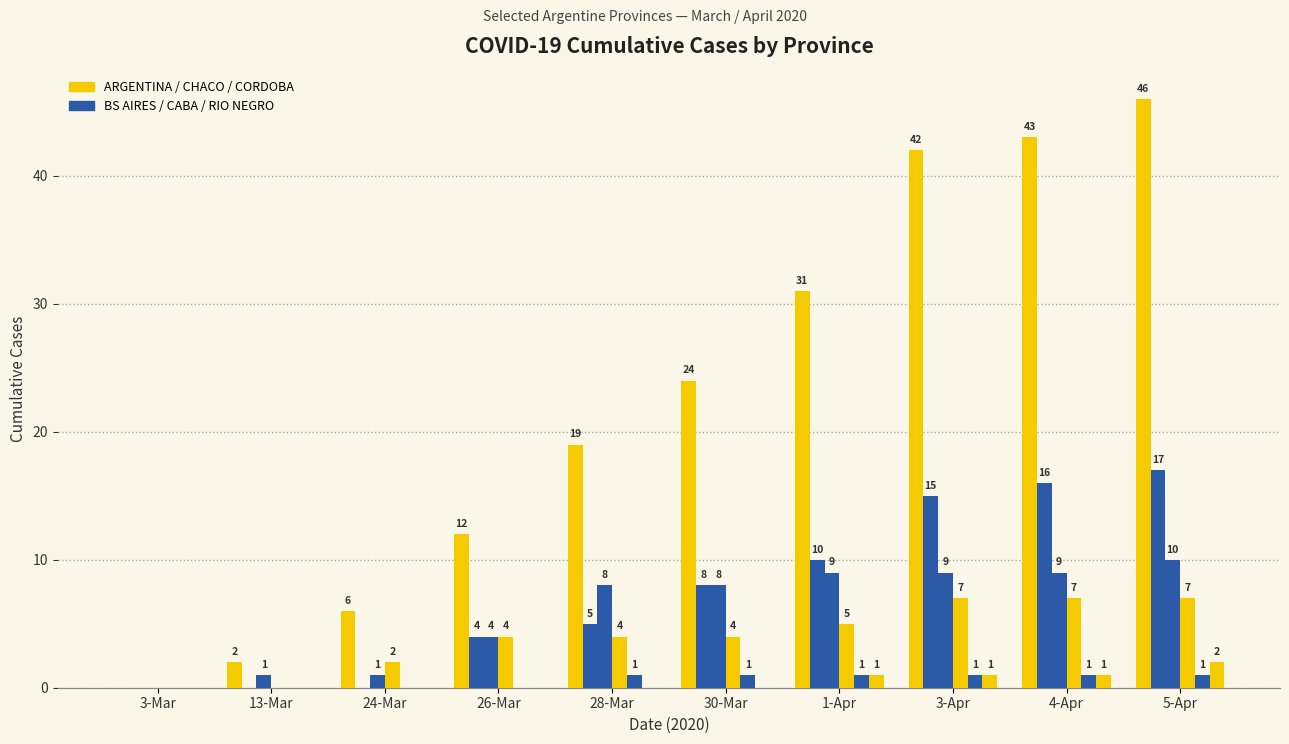

Which category has the highest value across all series?

5-Apr